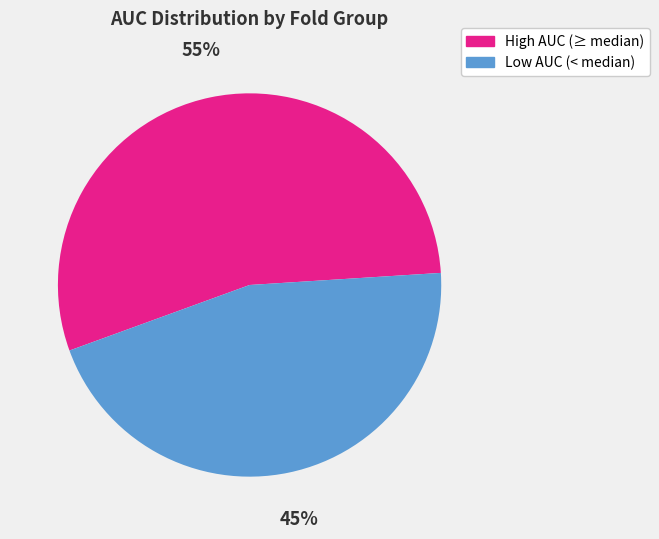

Is there any slice that represents more than half of the pie?

Yes